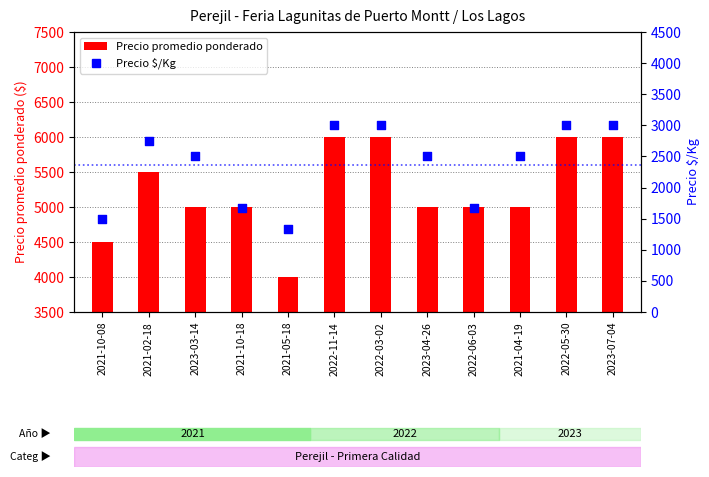

At how many categories does at least one series exceed 5645?

4